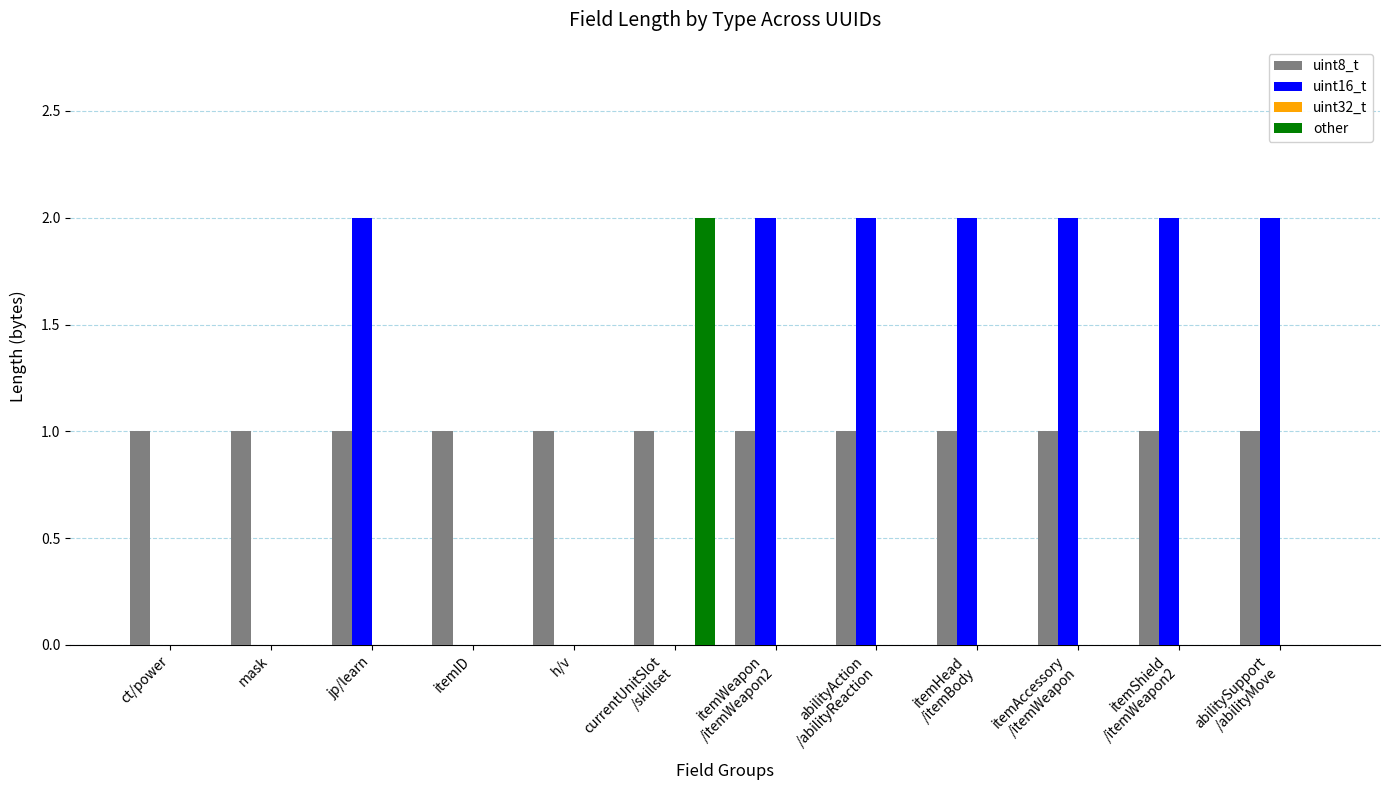

True or false: uint8_t has a value of 1 at ct/power.

True